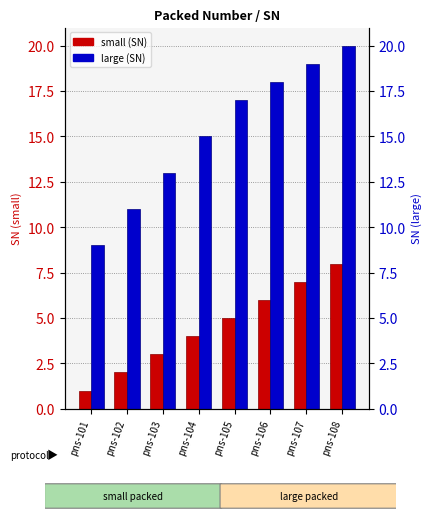

What is the sum of all small values?

36